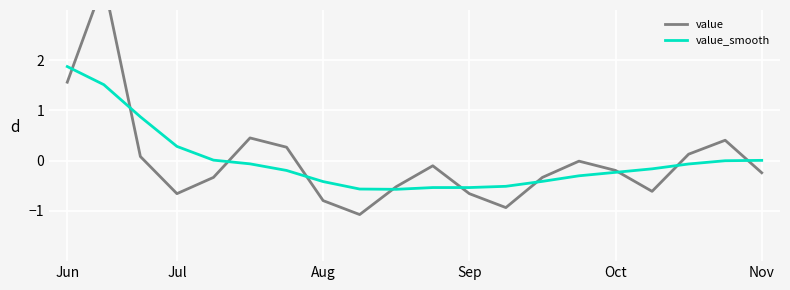

Rank the series at 13 from lowest to highest value.

value_smooth, value